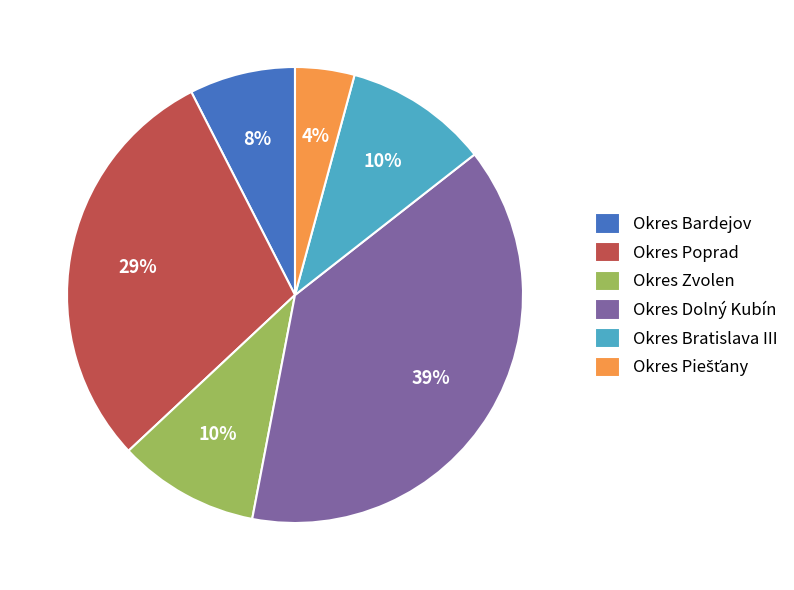

Which slice is the largest?

Okres Dolný Kubín